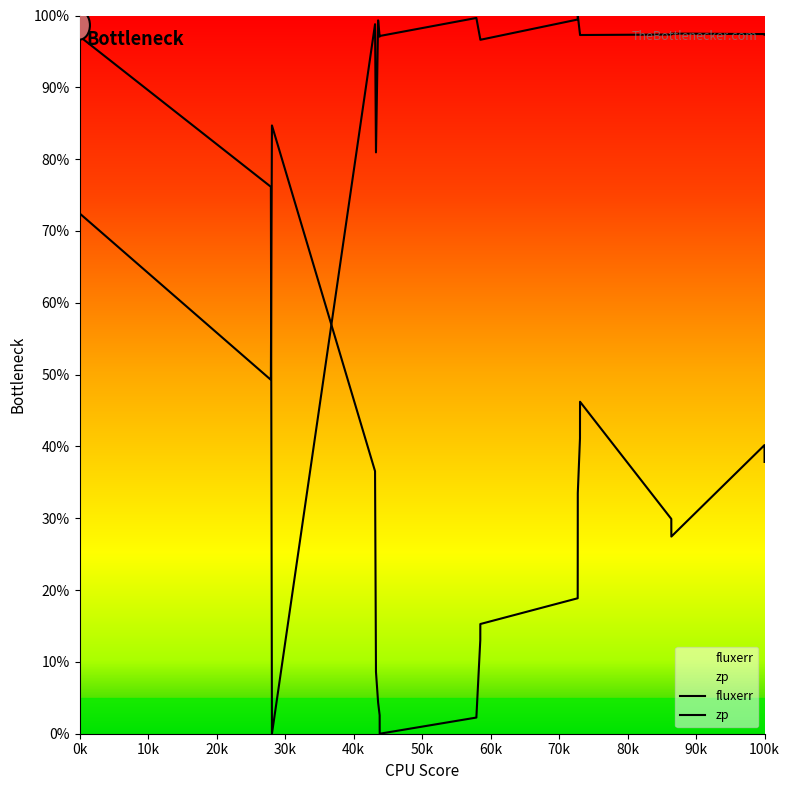

How many values in the zp series are below 97?

5